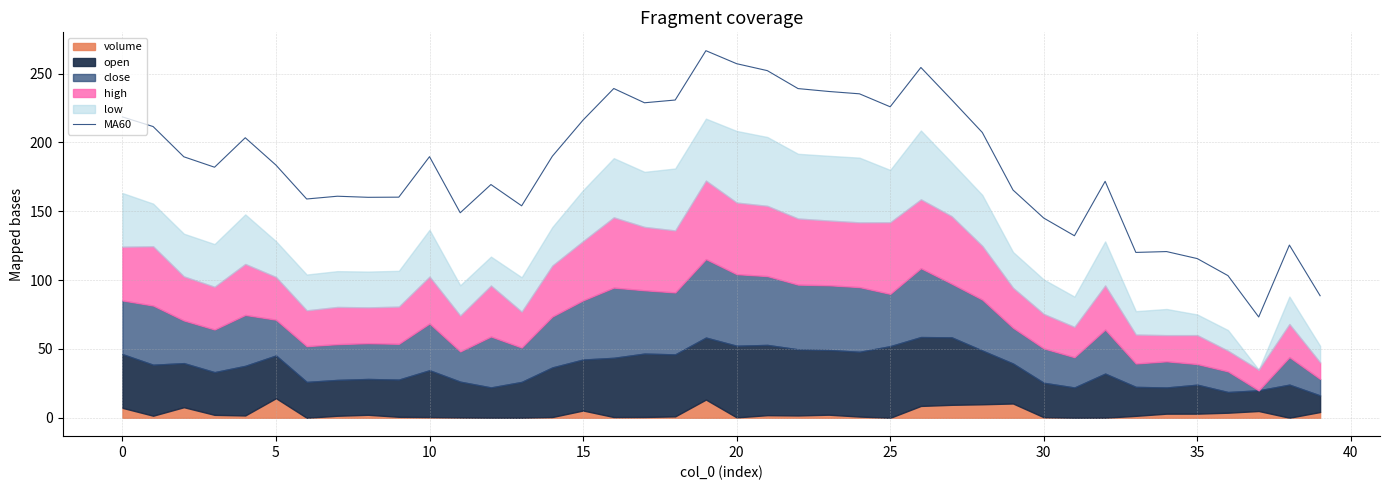

True or false: MA60 has a value of 145.1 at 30.

True